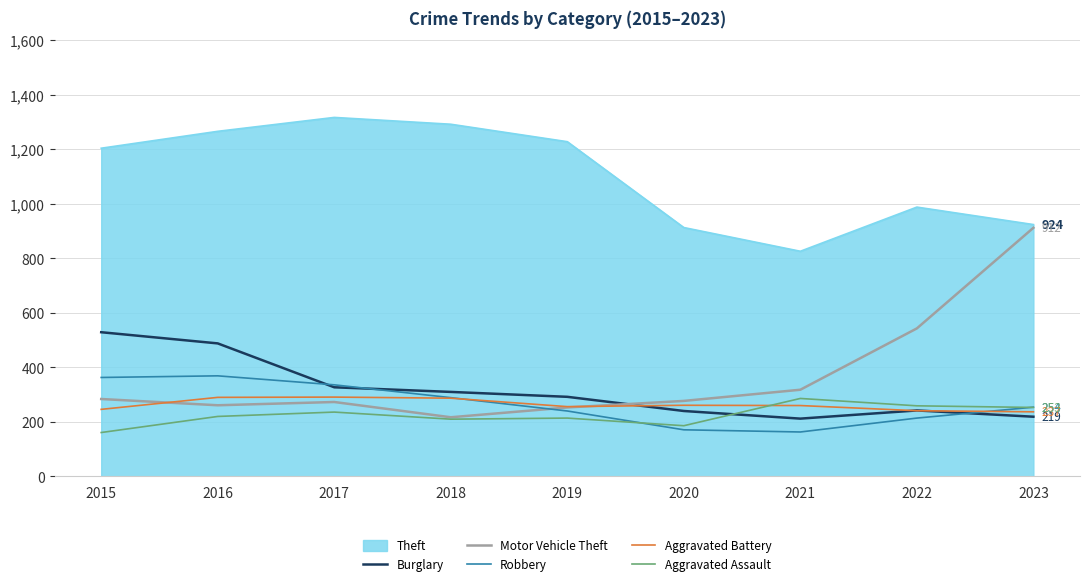

What is the approximate value of Motor Vehicle Theft at 2019?

253